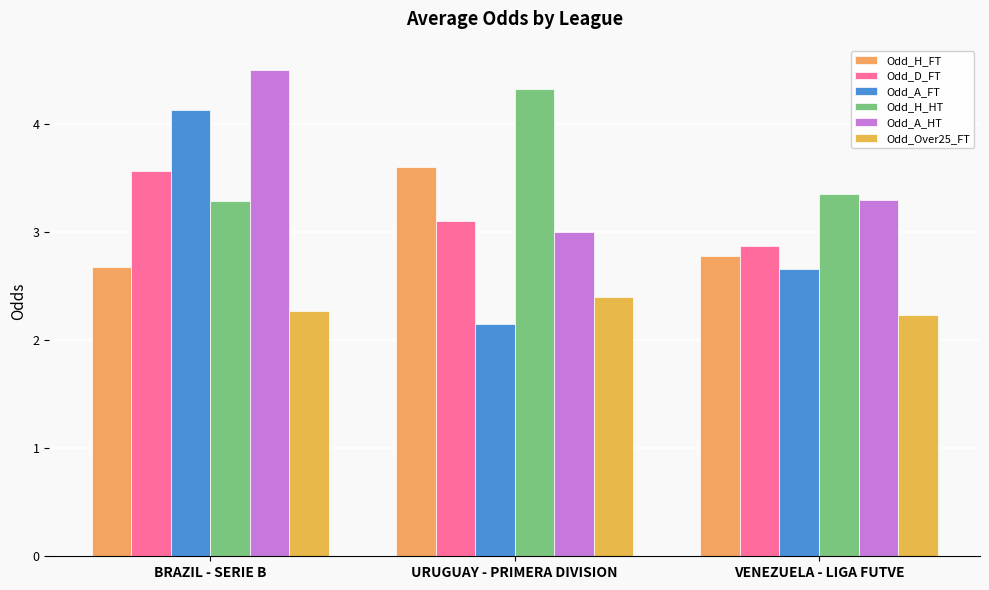

What is the spread (max minus min) of values at URUGUAY - PRIMERA DIVISION?

2.2